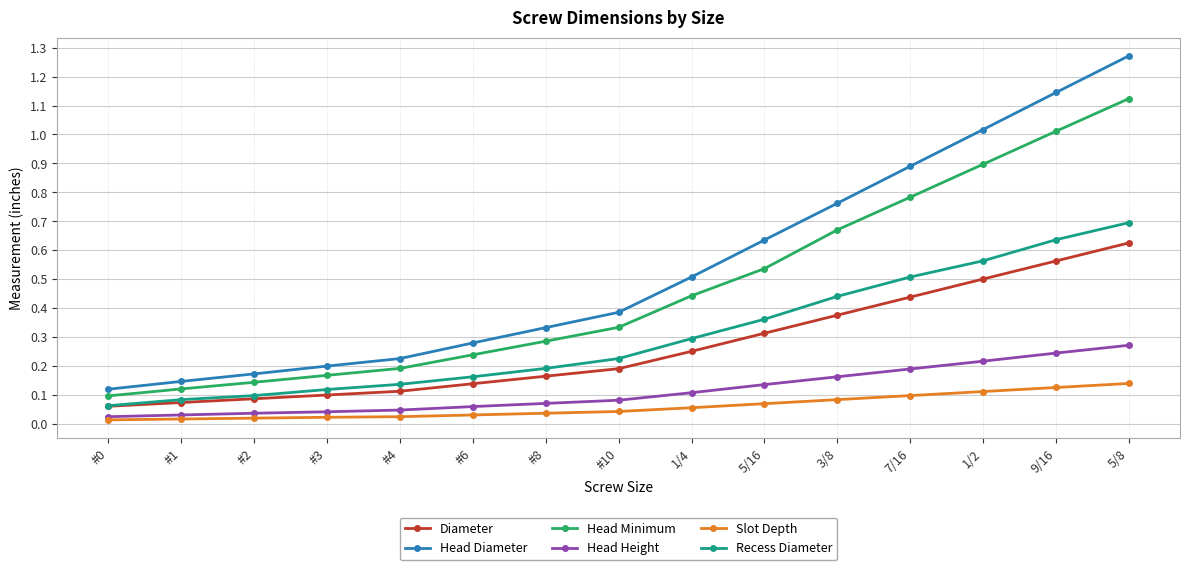

What is the label of the 6th point from the left?

#6